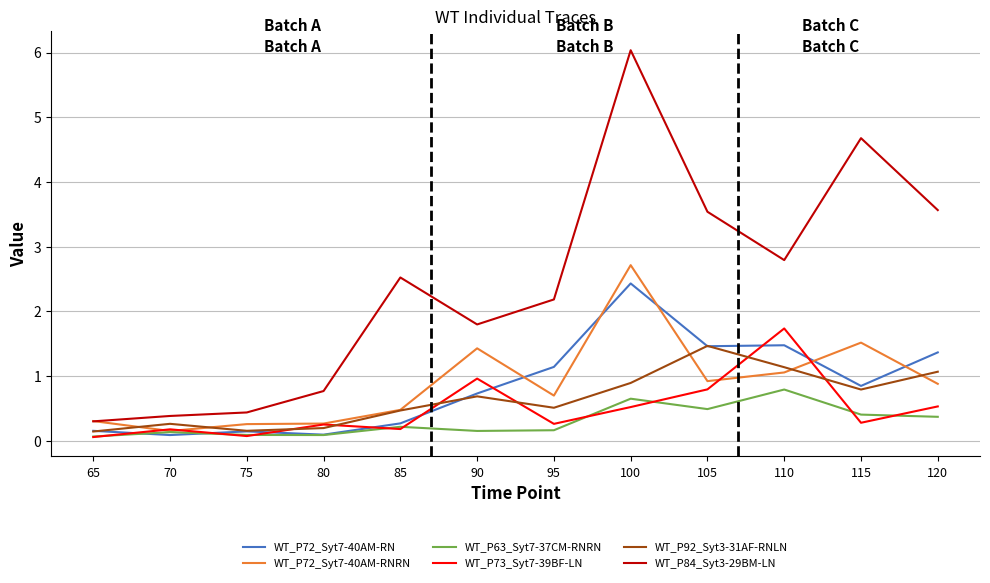

What is the maximum value for WT_P72_Syt7-40AM-RNRN?

2.7